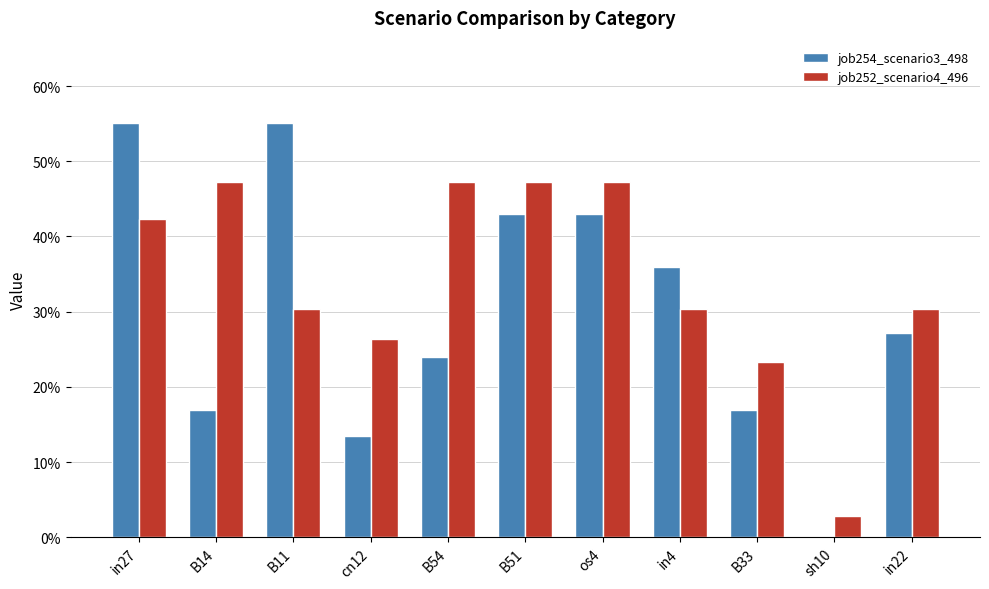

What is the average value of the job254_scenario3_498 series?

0.3